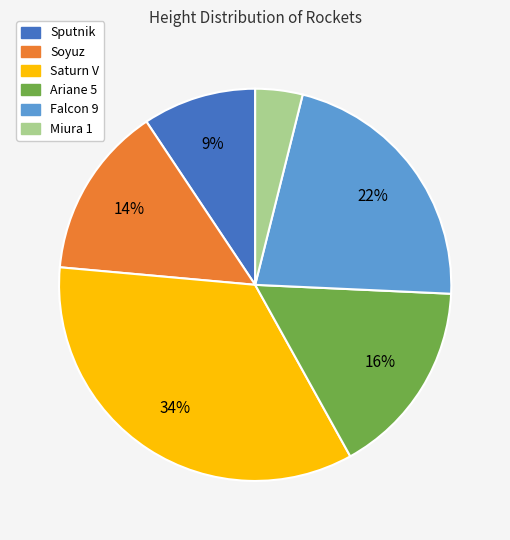

Which has a higher value, Ariane 5 or Miura 1?

Ariane 5